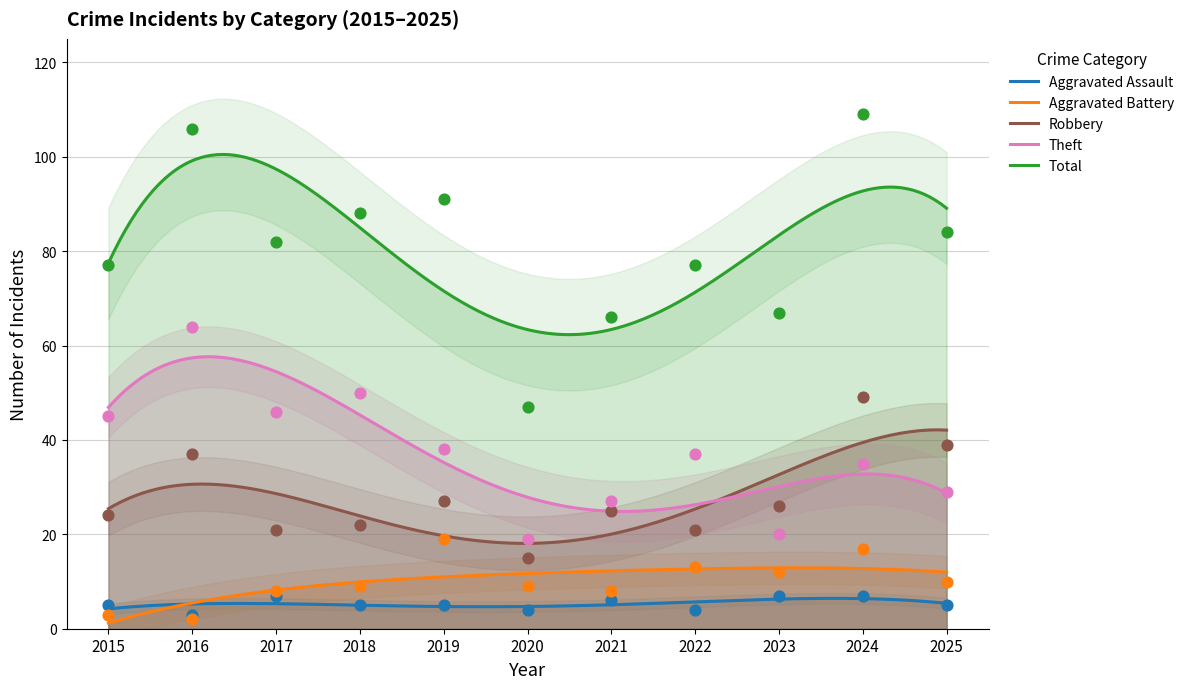

Which series has the largest total across all categories?

Total